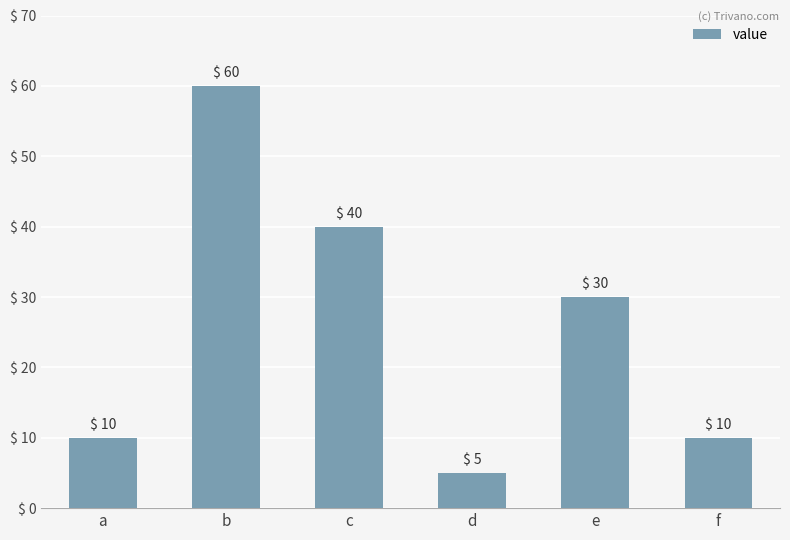

What is the minimum value shown in the chart?

5